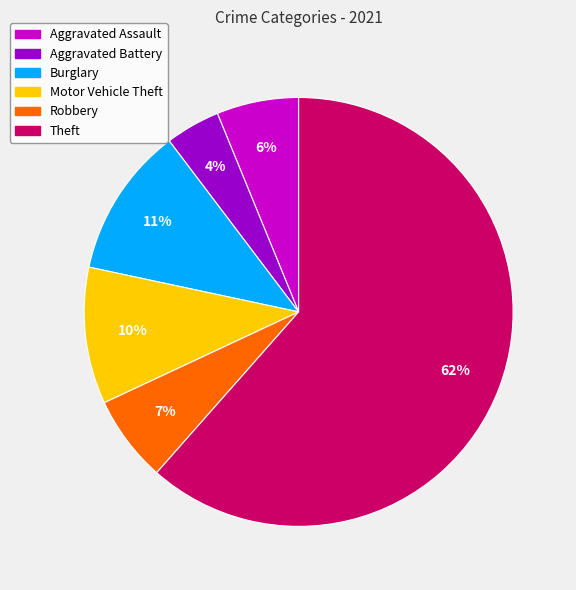

Which slice is the smallest?

Aggravated Battery